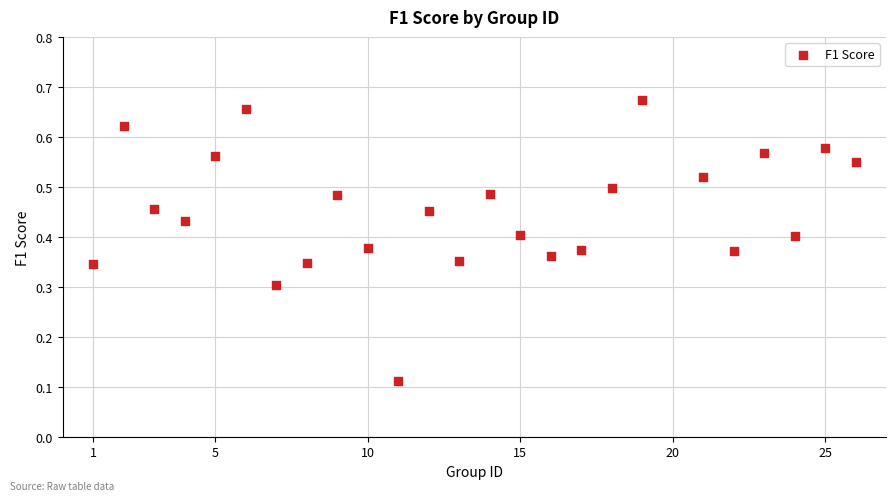

What is the range of X values (max minus min)?

25.0